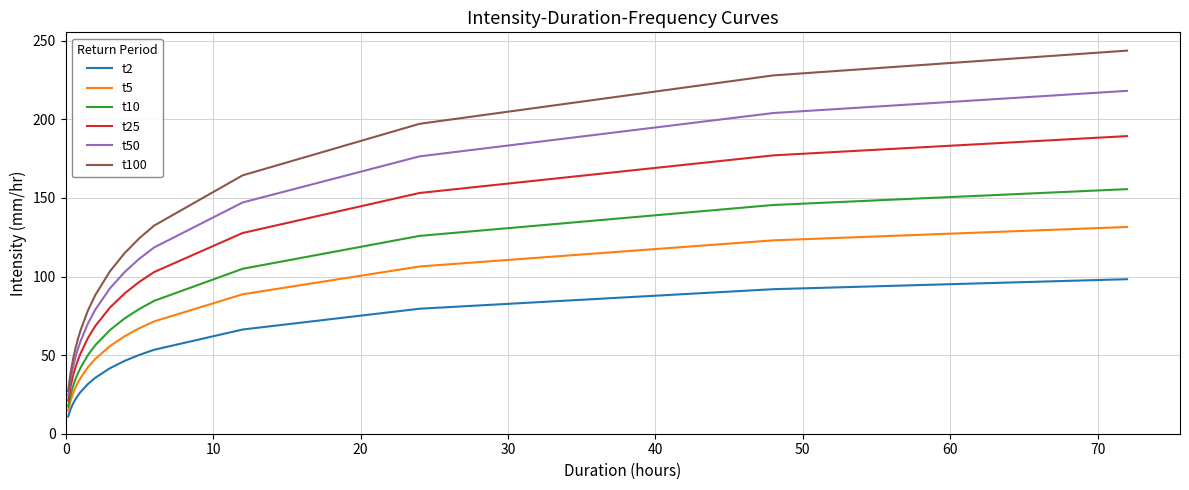

True or false: t10 has more than 2 points higher than both neighbors.

False